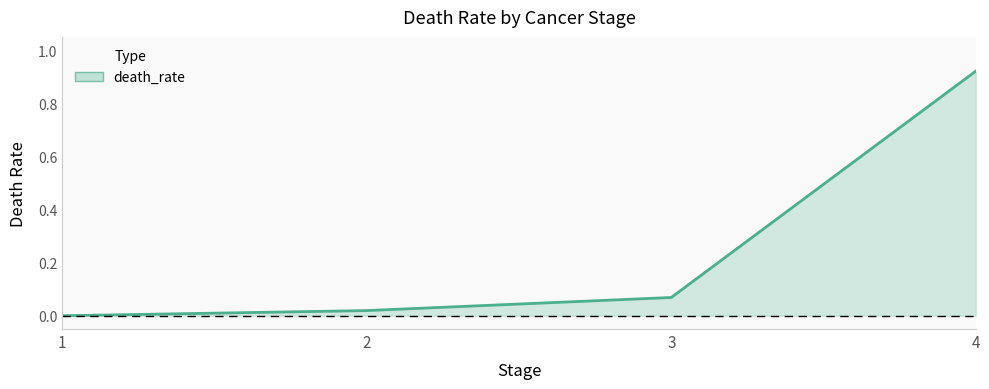

The value at 4 is 1.5. True or false?

False